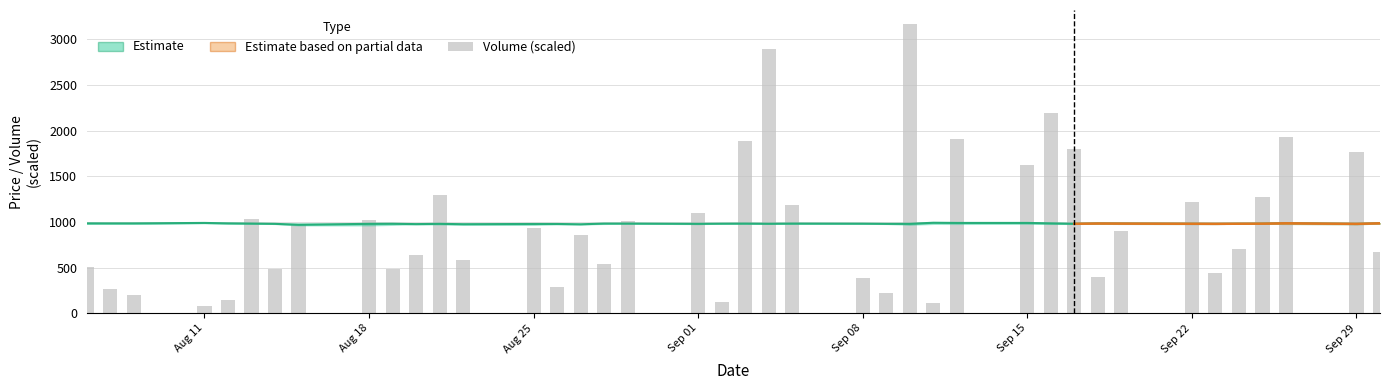

How many data points in Close are less than 982?

19